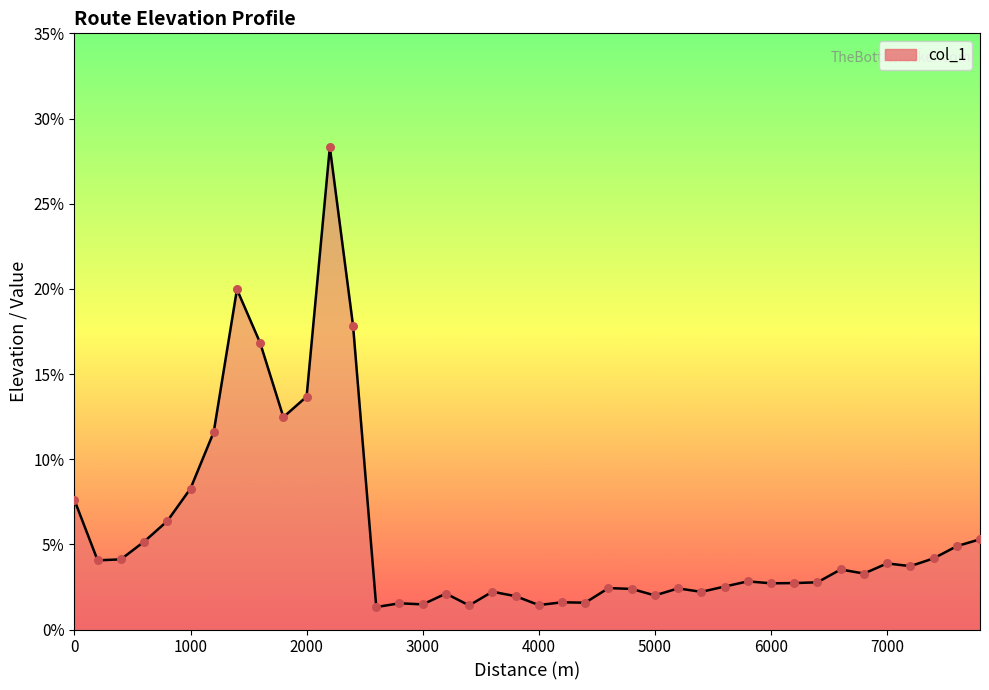

Between 2800 and 4400, which is larger?

4400